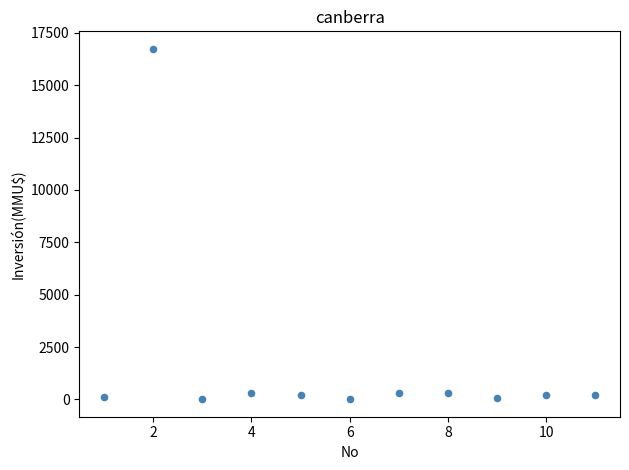

What is the range of Y values (max minus min)?

16726